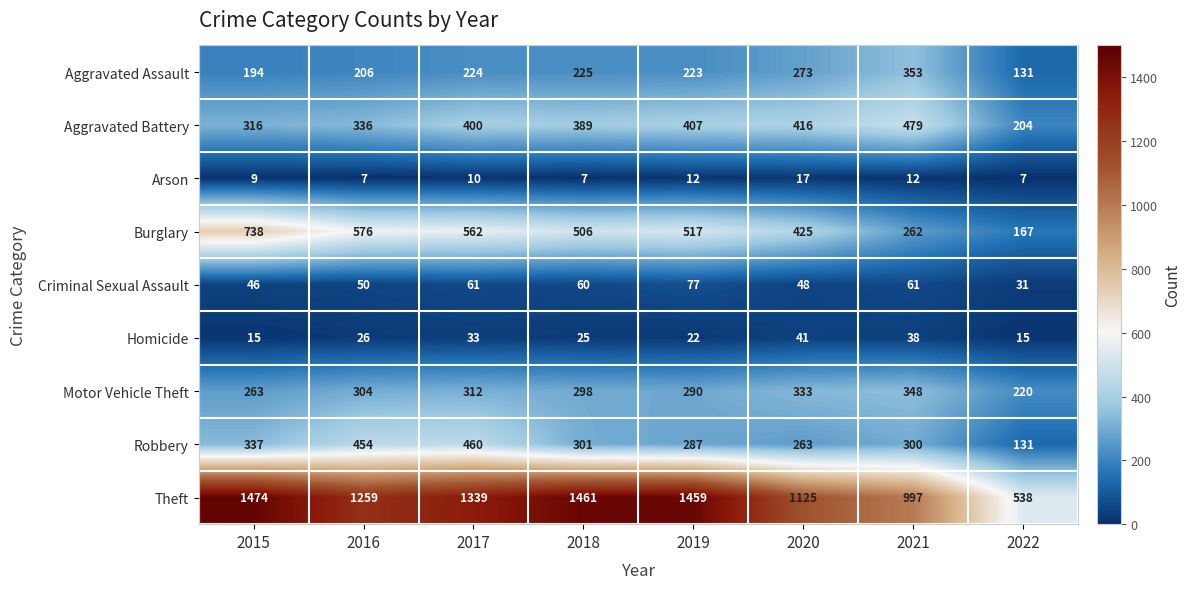

At 2020, list the series in order from smallest to largest.

Arson, Homicide, Criminal Sexual Assault, Robbery, Aggravated Assault, Motor Vehicle Theft, Aggravated Battery, Burglary, Theft